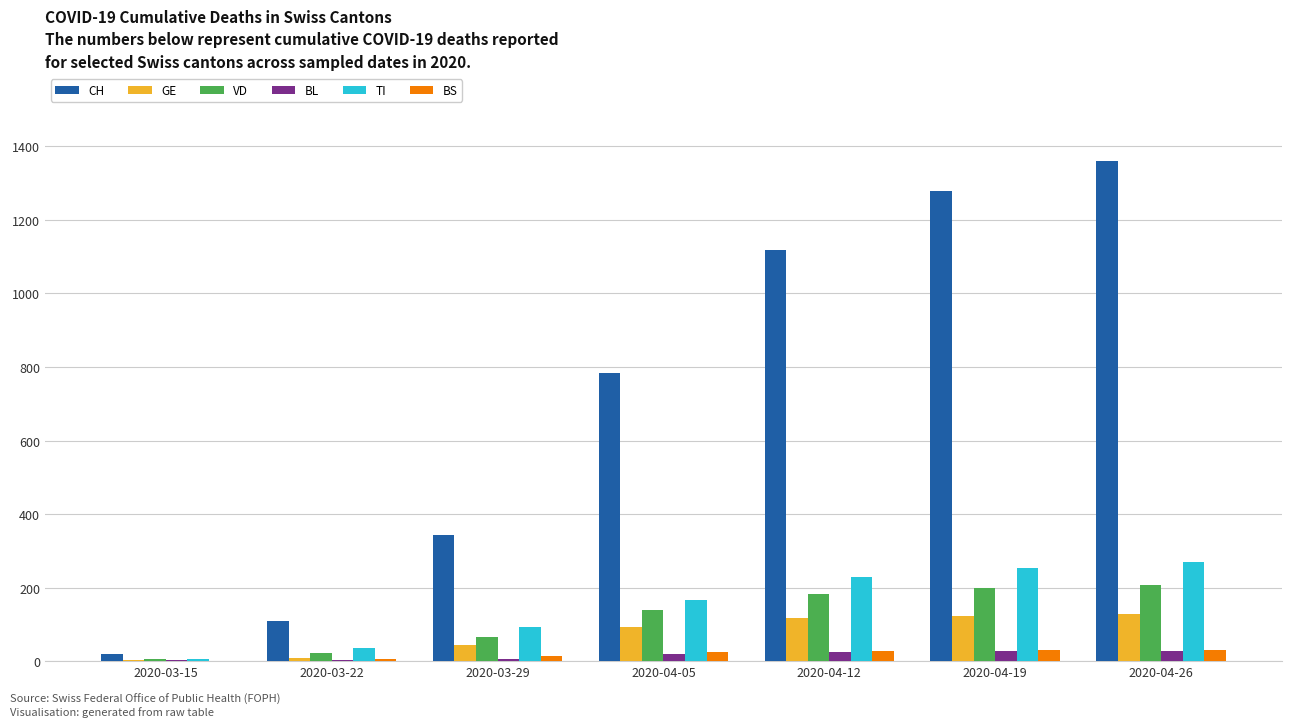

What is the average value of the GE series?

74